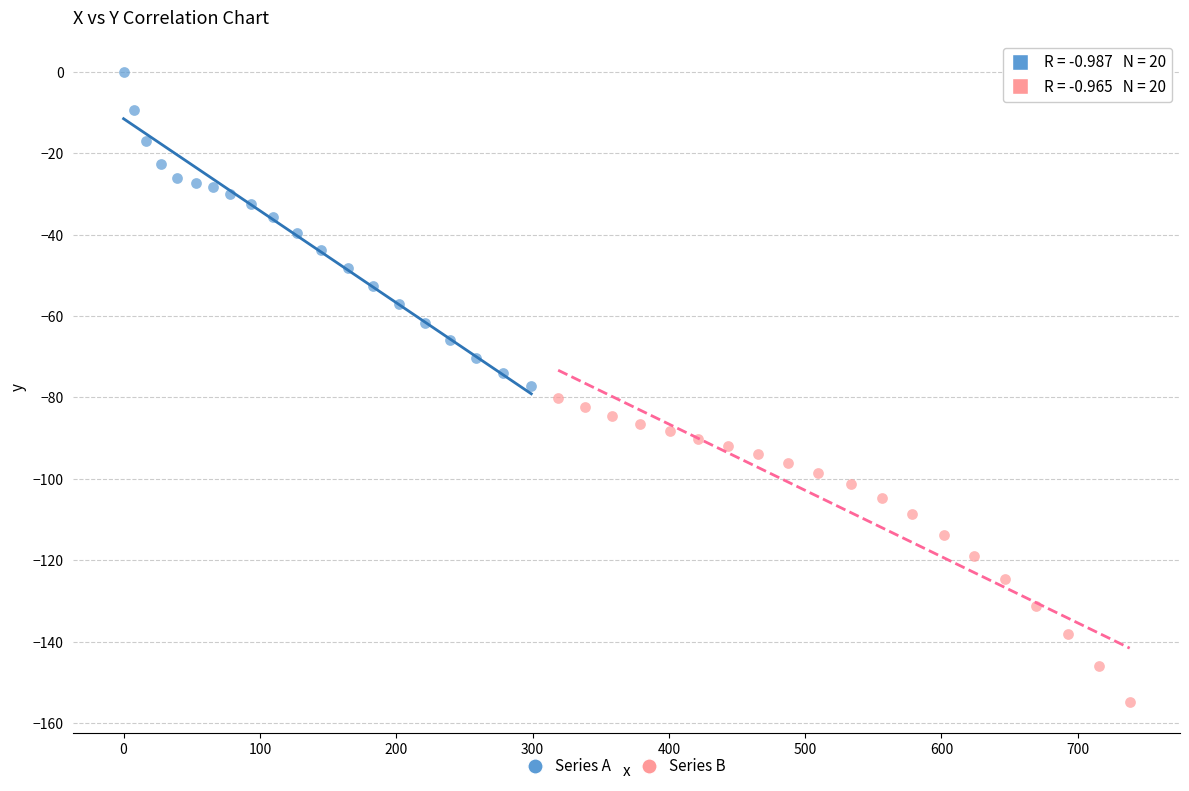

Which series contains the highest Y value?

Series A